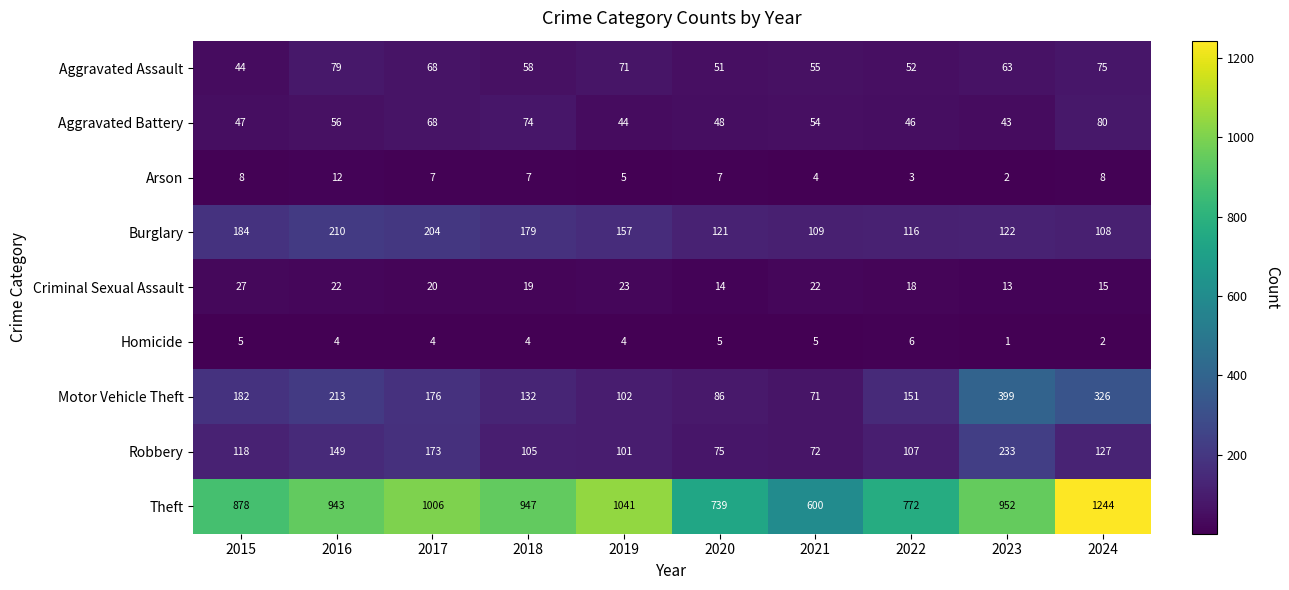

At which category is the sum across all series the highest?

2024